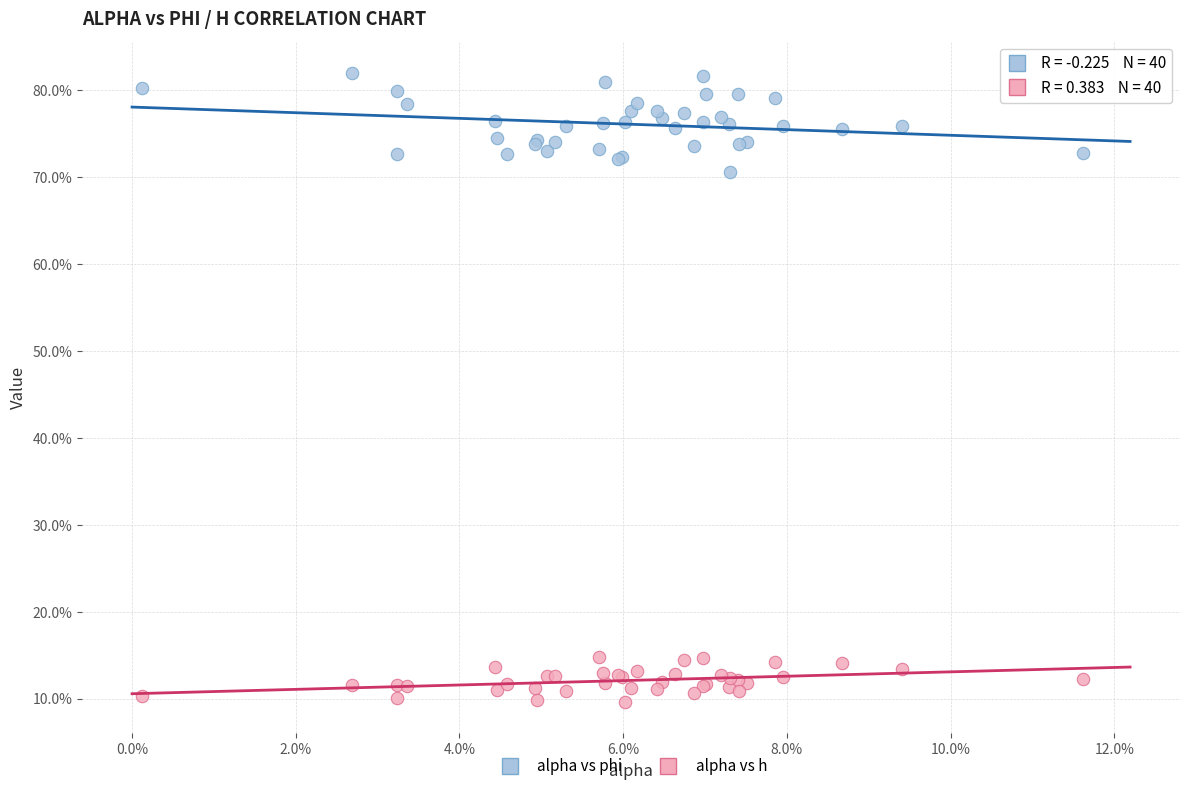

Which series has the widest spread of Y values?

alpha vs phi